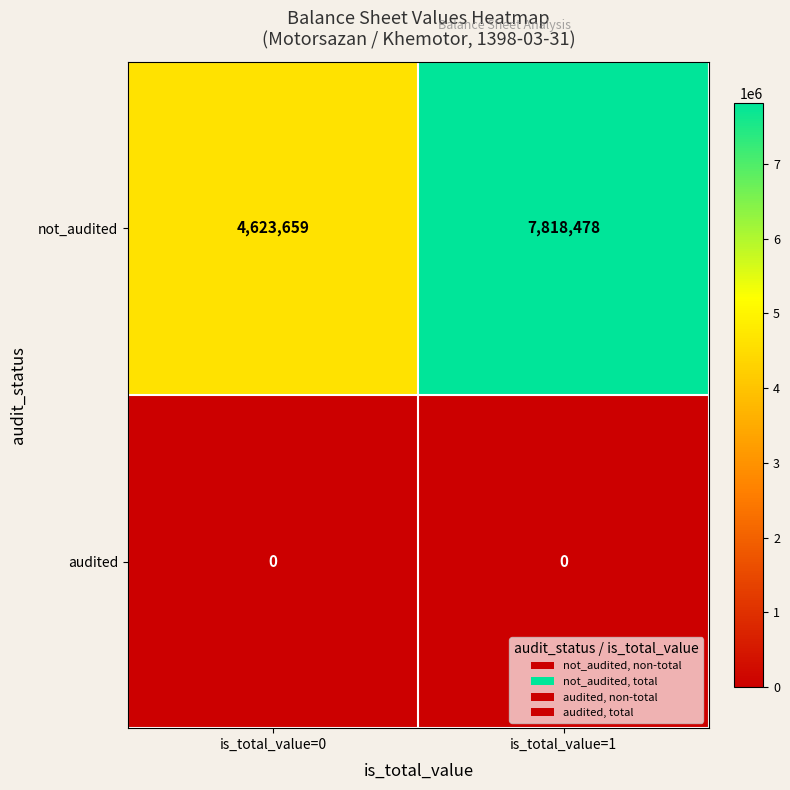

Reading left to right, transcribe all the data shown in this chart.

not_audited: is_total_value=0=4623659	is_total_value=1=7818478
audited: is_total_value=0=0	is_total_value=1=0